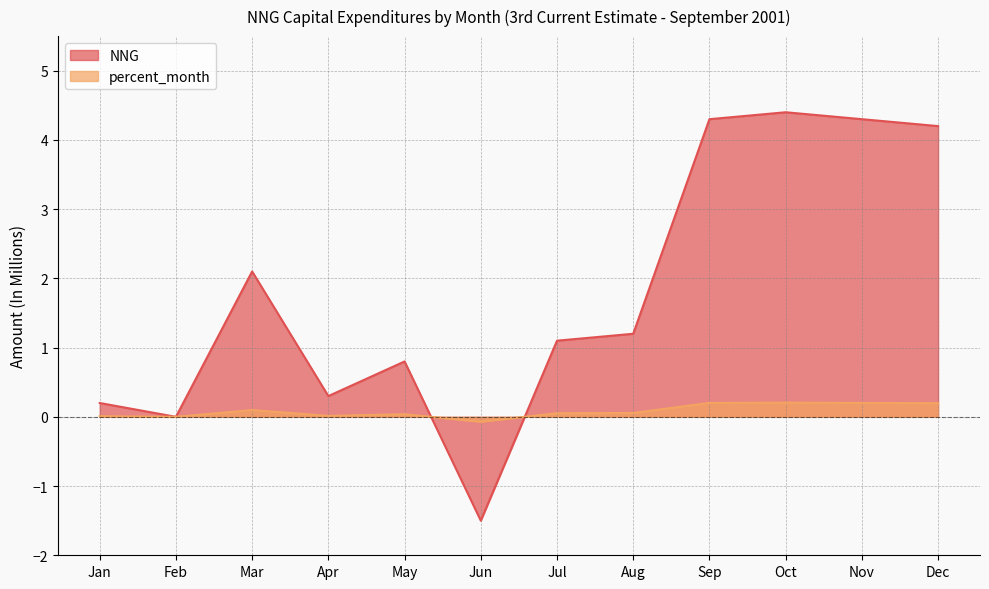

After their last crossing, which series has the higher values: NNG or percent_month?

NNG